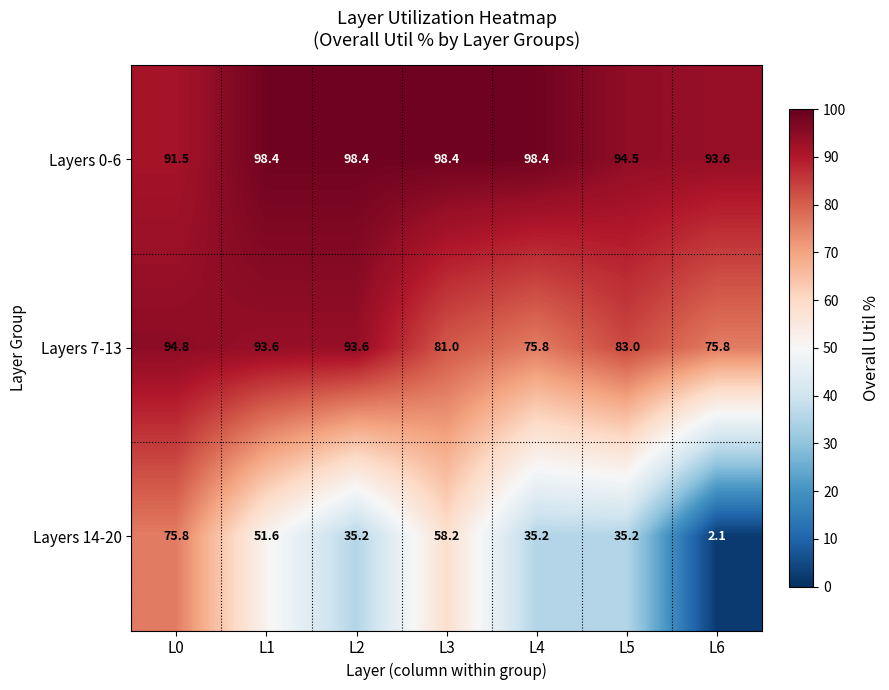

Where does the Layers 14-20 series first go above 35?

L0